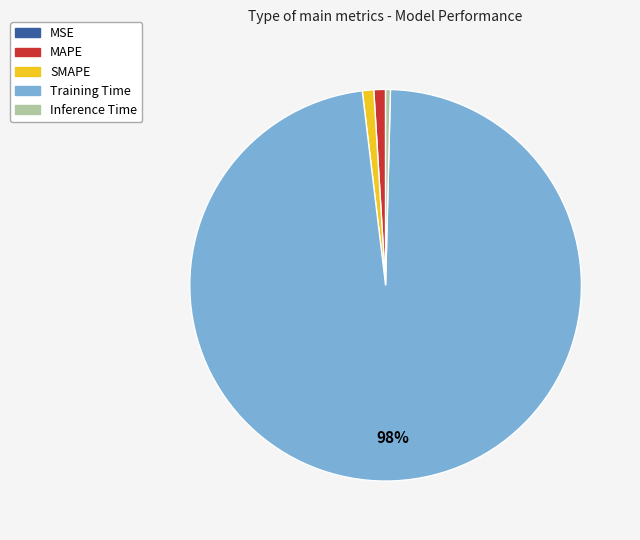

Which slice is the largest?

Training Time